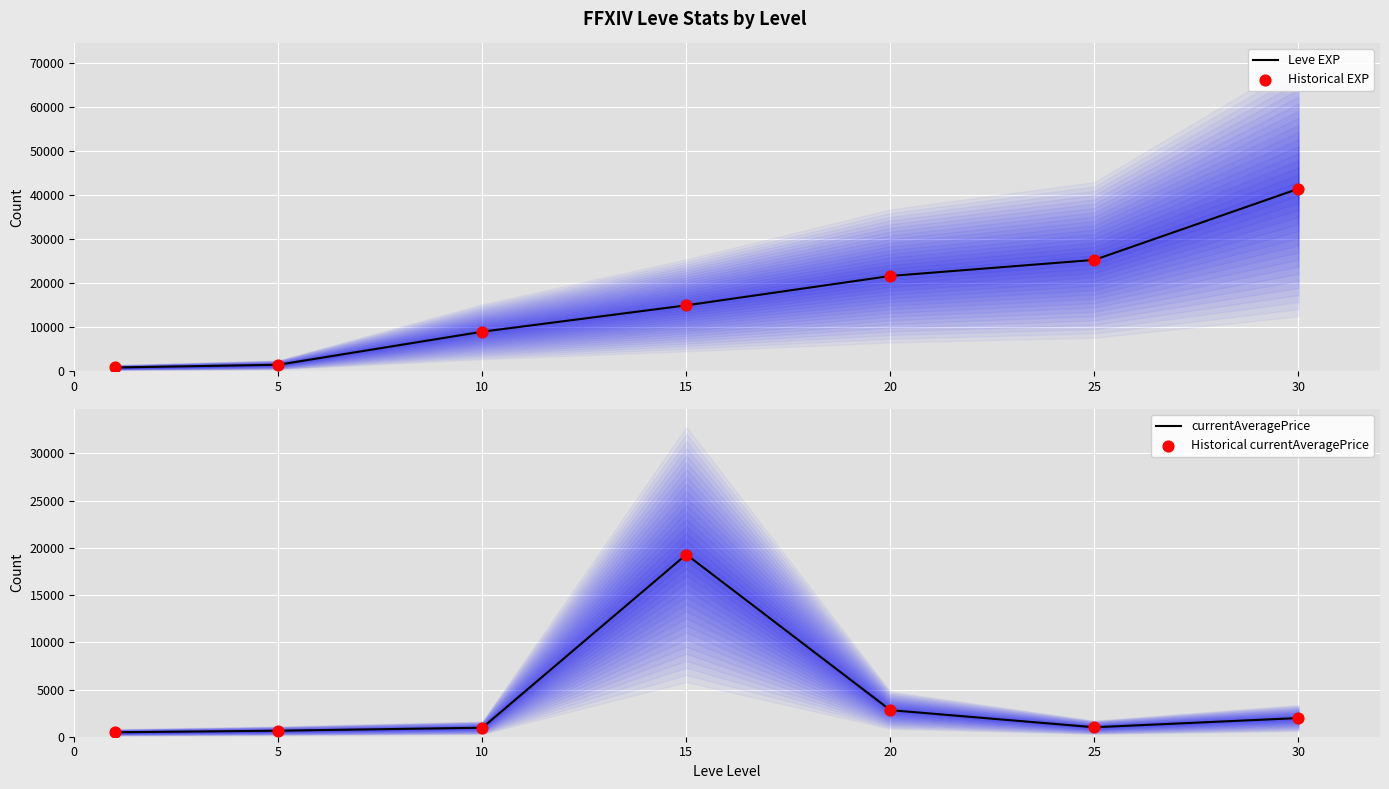

Which series has the largest Y range (max minus min)?

Leve EXP